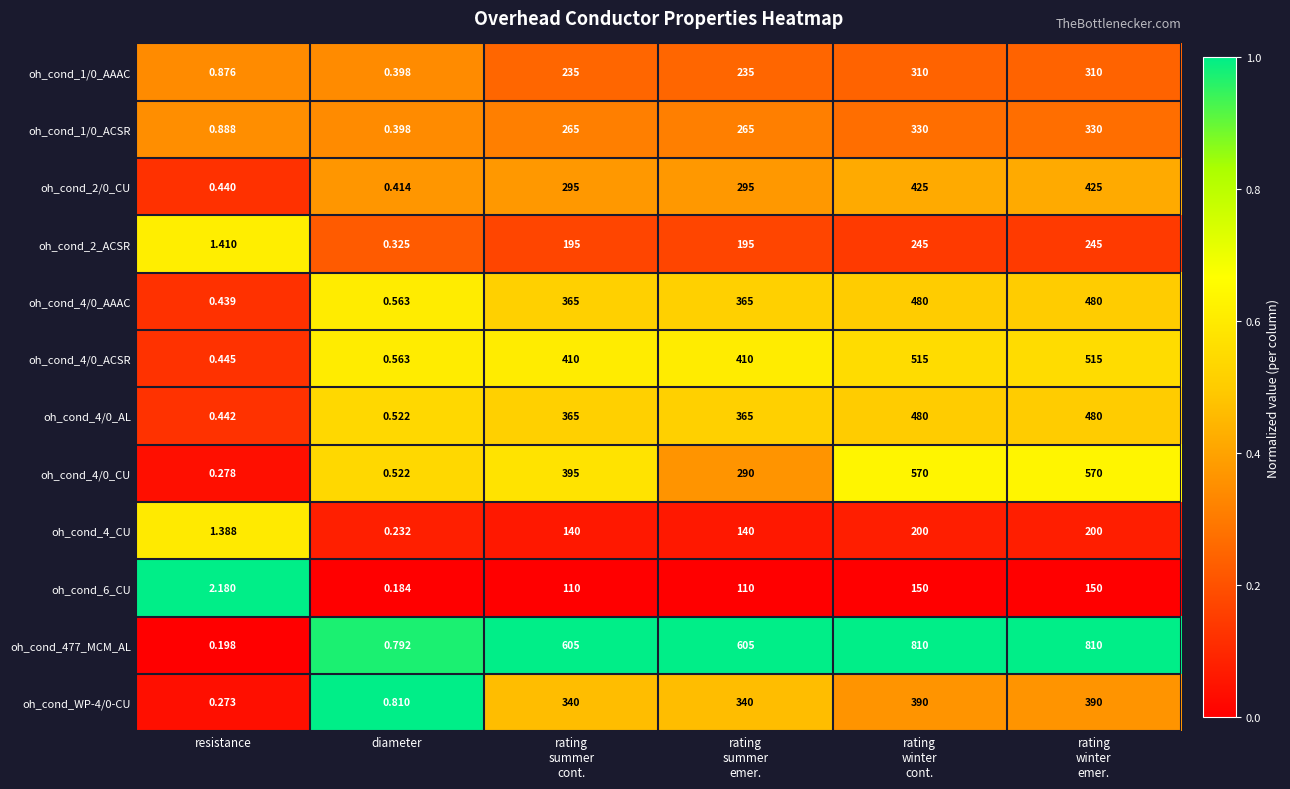

At which label does oh_cond_4/0_AL reach its minimum?

resistance